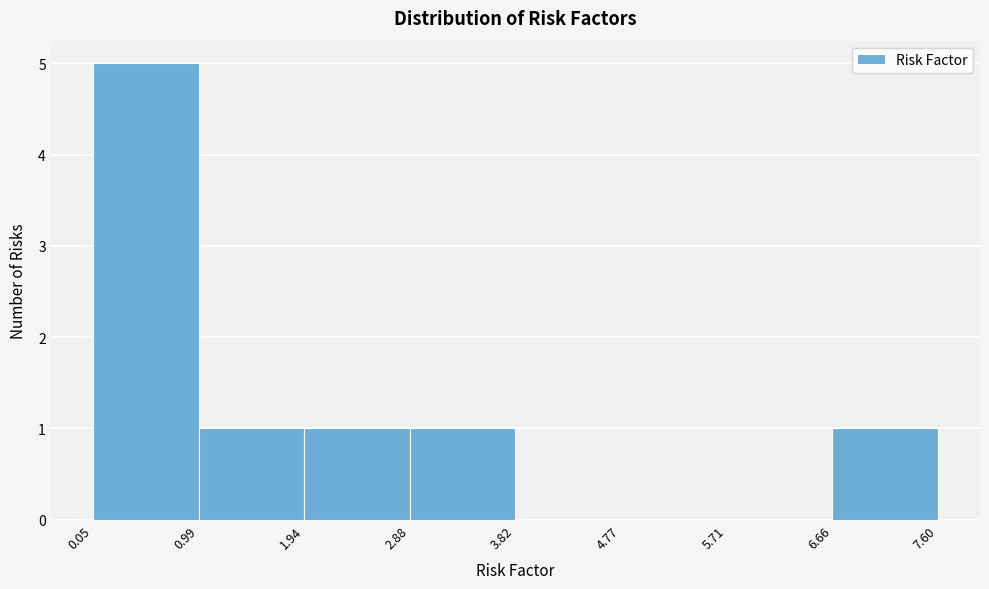

Which range on the x-axis has the tallest bar?

0.05 to 0.99